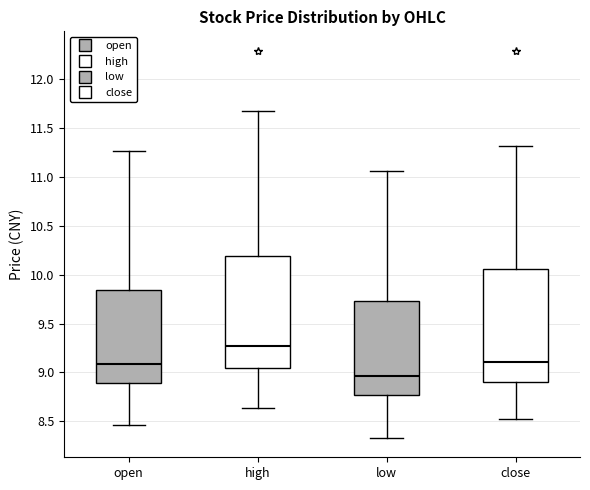

Which box's median line is the lowest?

low